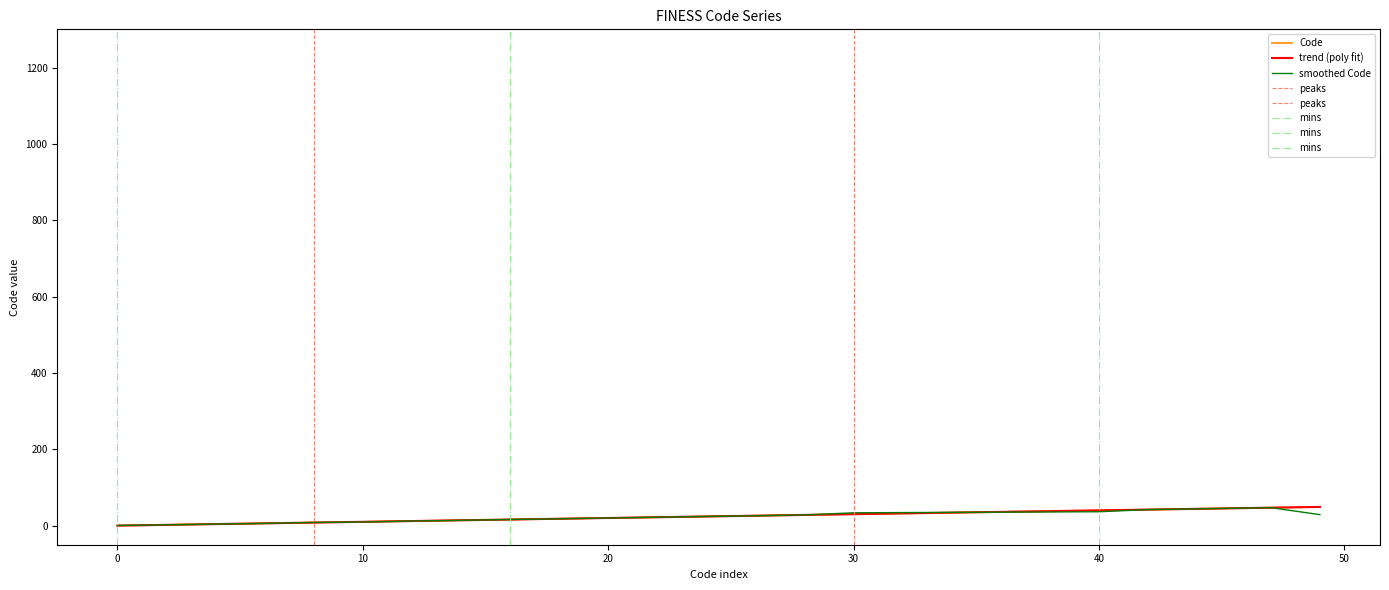

Rank the categories by value from highest to lowest.

49, 48, 47, 46, 45, 44, 43, 42, 41, 40, 30, 29, 28, 27, 26, 25, 24, 23, 22, 21, 20, 19, 18, 17, 16, 15, 14, 13, 12, 11, 10, 8, 7, 6, 5, 4, 3, 2, 1, 0